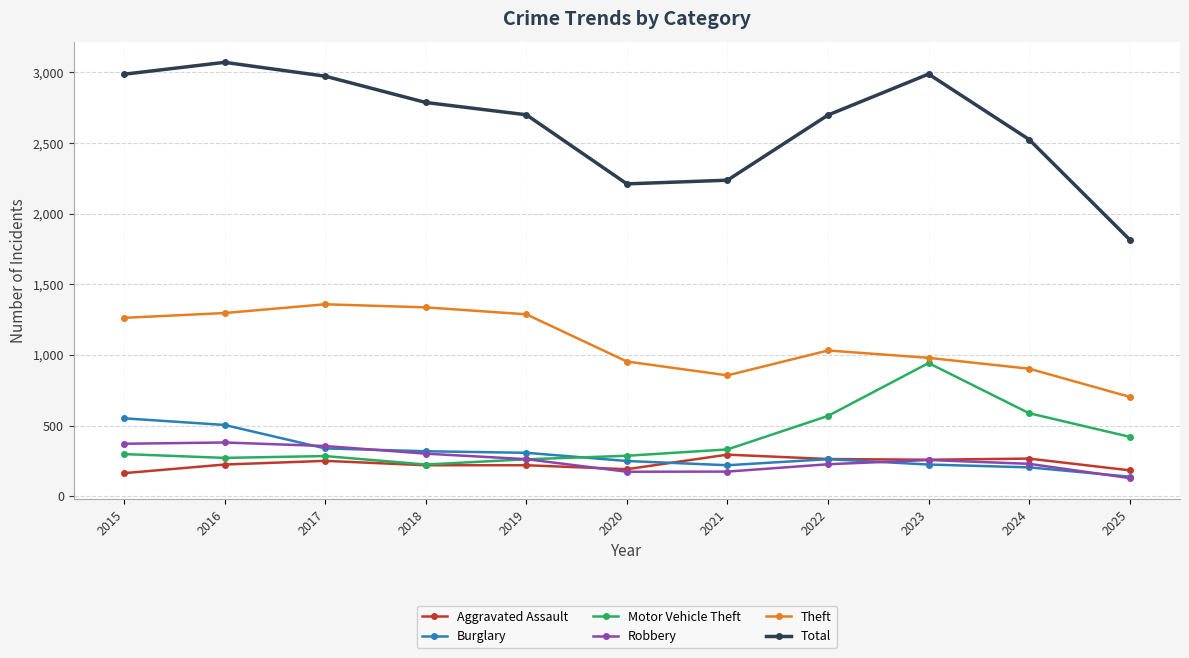

True or false: Robbery and Burglary cross at least once.

True